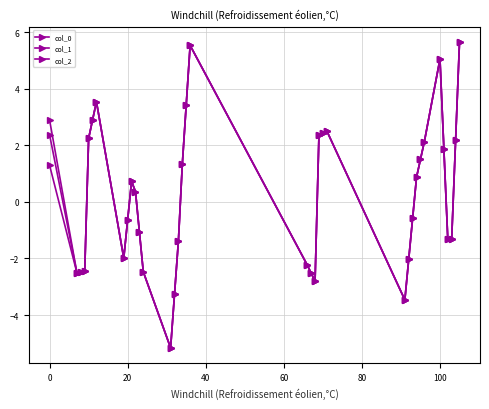

How many series are shown in this chart?

3